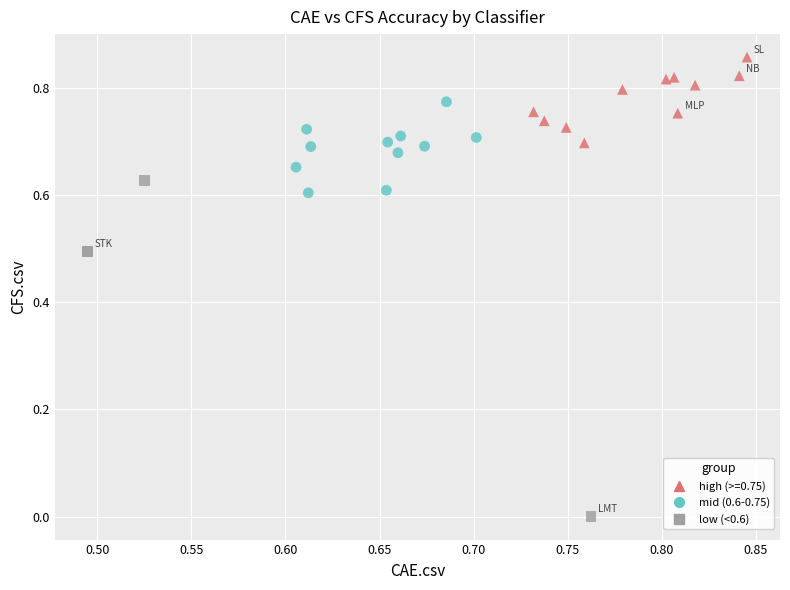

Which series reaches the minimum Y coordinate?

low (<0.6)